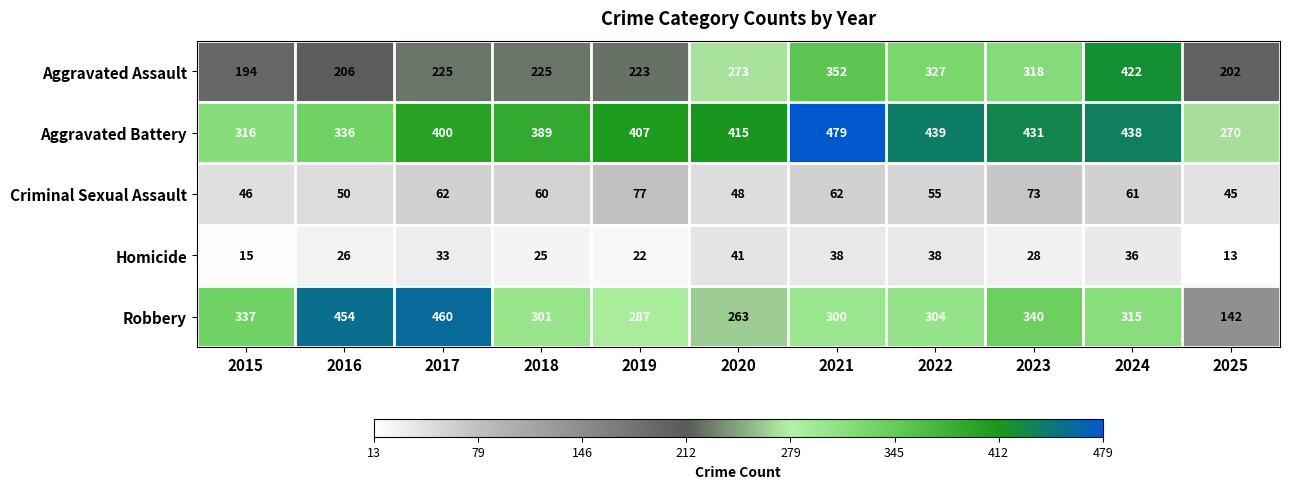

How many data points does each series have?

11